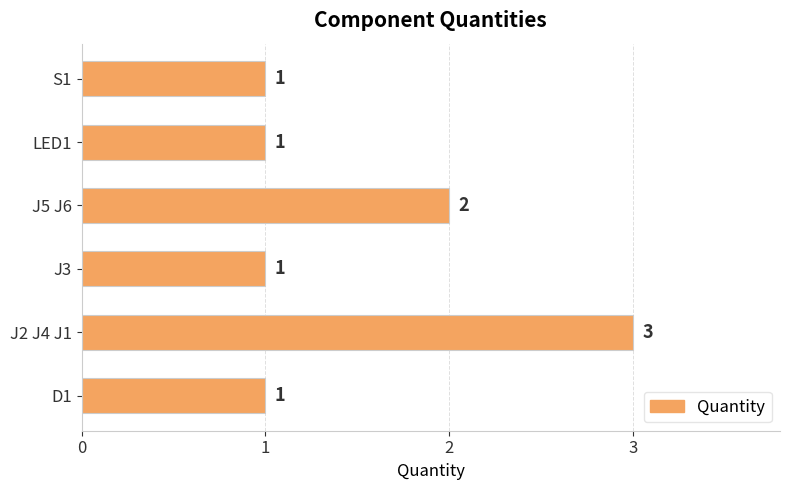

Count the number of values greater than 1.

2